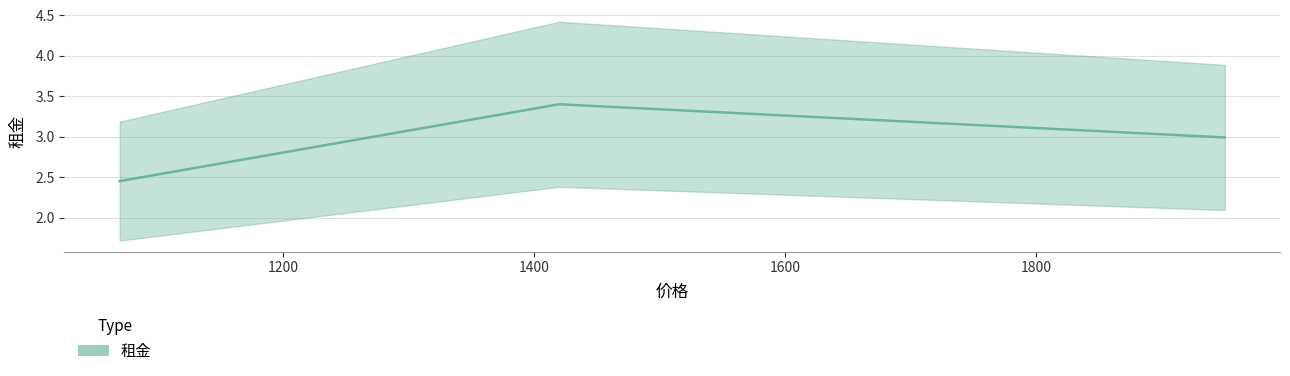

What is the average value?

2.9